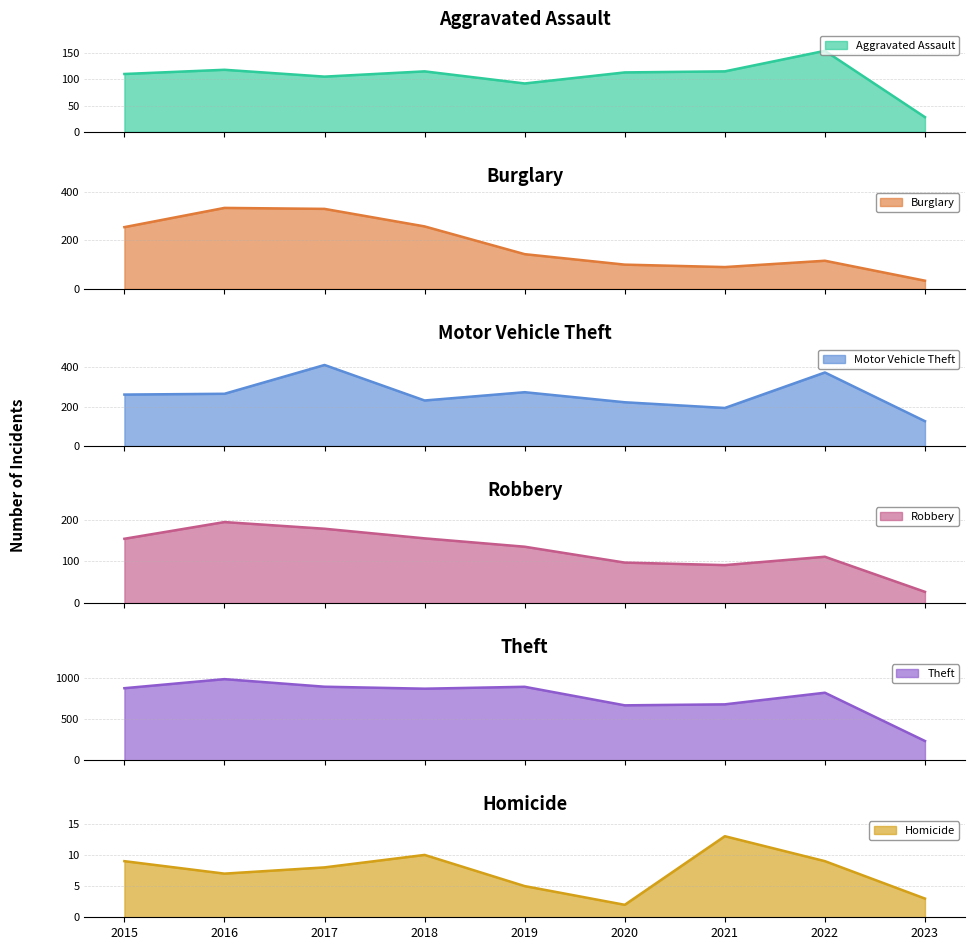

The Aggravated Assault series shows 28 at 2023. True or false?

True